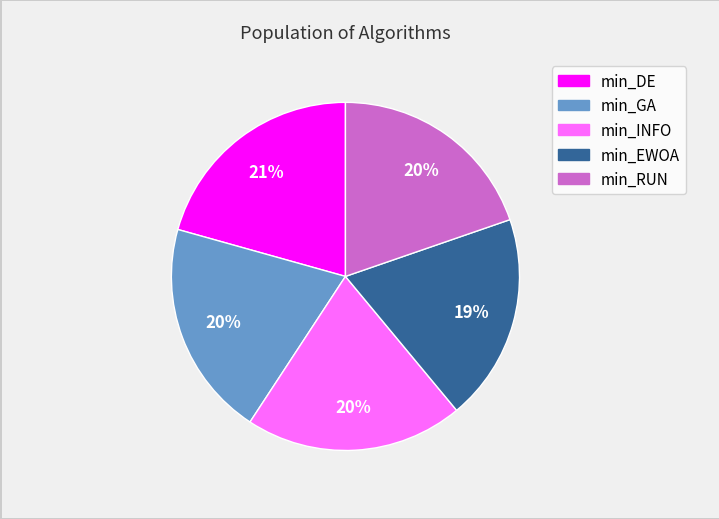

Which has a higher value, min_GA or min_DE?

min_DE